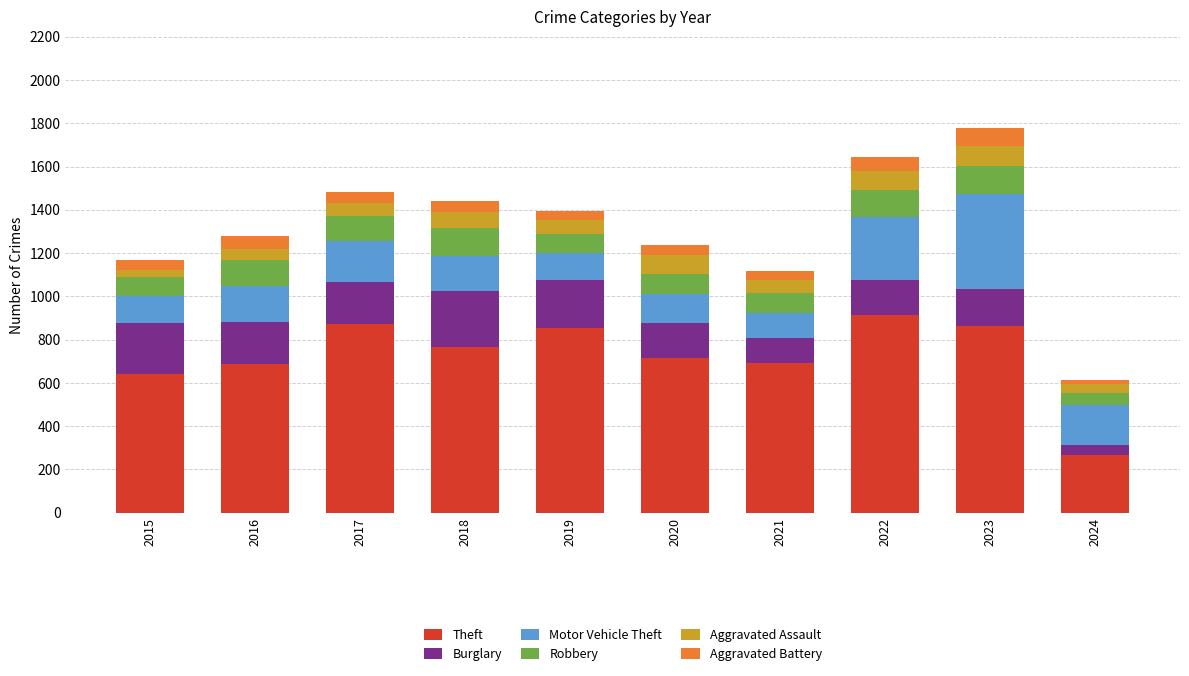

Count the number of categories in the chart.

10